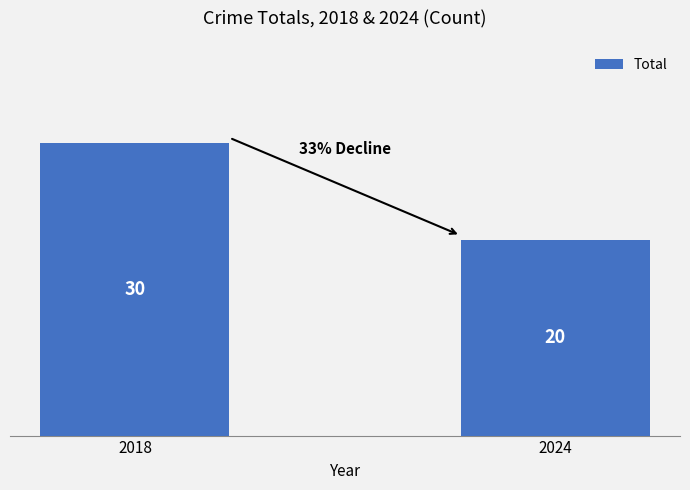

What is the value of the 2nd bar from the left?

20